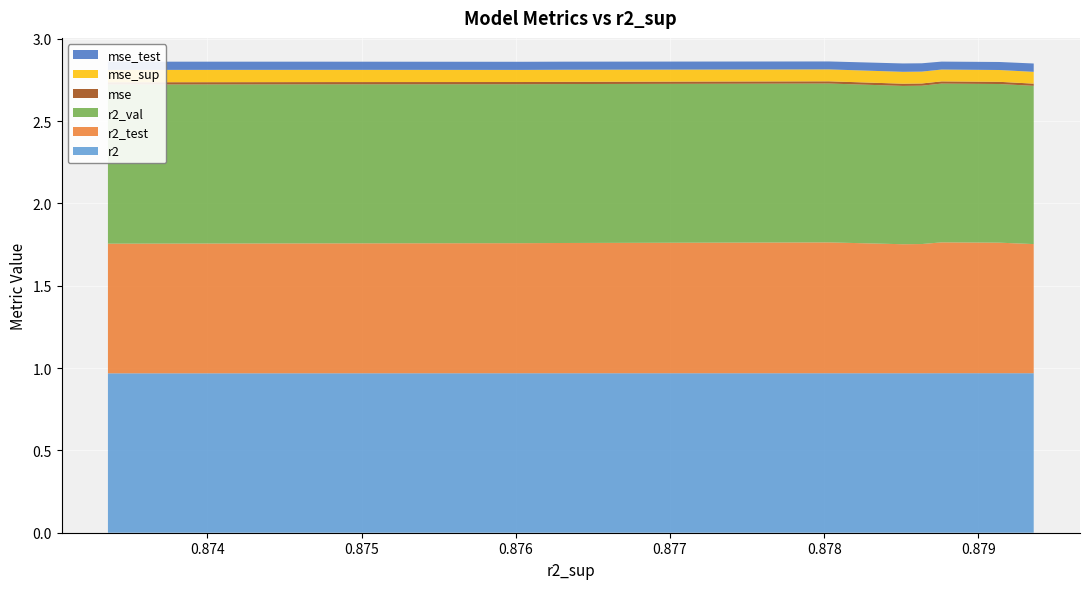

Reading right to left, what are all the values shown in this chart?

r2: 1.0	1.0	1.0	1.0	1.0	1.0	1.0	1.0	1.0	1.0
r2_test: 0.8	0.8	0.8	0.8	0.8	0.8	0.8	0.8	0.8	0.8
r2_val: 1.0	1.0	1.0	1.0	1.0	1.0	1.0	1.0	1.0	1.0
mse: 0.0	0.0	0.0	0.0	0.0	0.0	0.0	0.0	0.0	0.0
mse_sup: 0.1	0.1	0.1	0.1	0.1	0.1	0.1	0.1	0.1	0.1
mse_test: 0.1	0.1	0.1	0.0	0.0	0.0	0.0	0.0	0.0	0.0